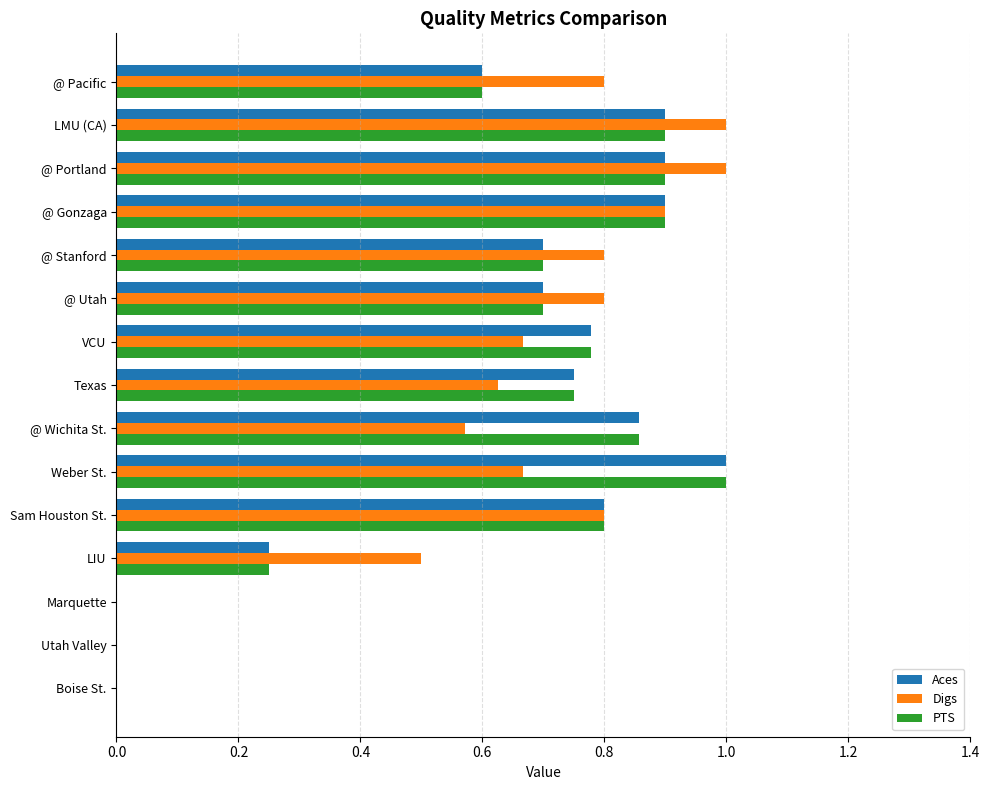

The Aces series shows 1.3 at @ Portland. True or false?

False